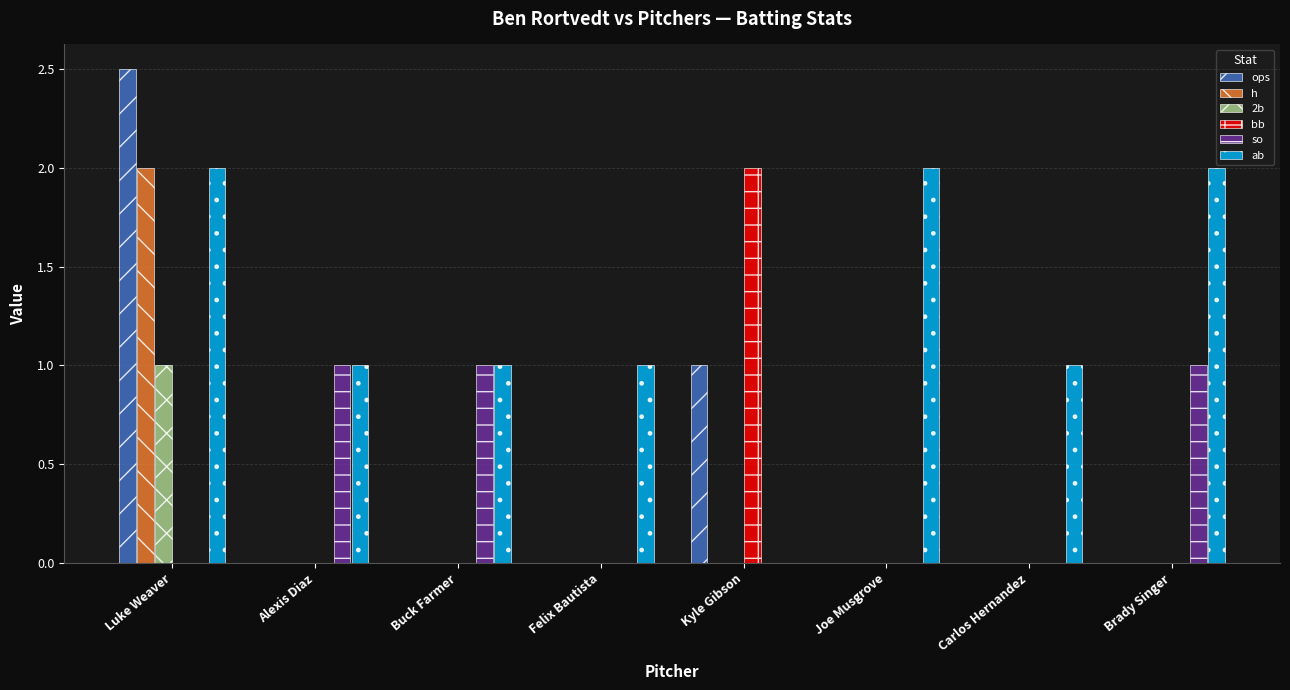

The 2b series shows 0.0 at Alexis Diaz. True or false?

True